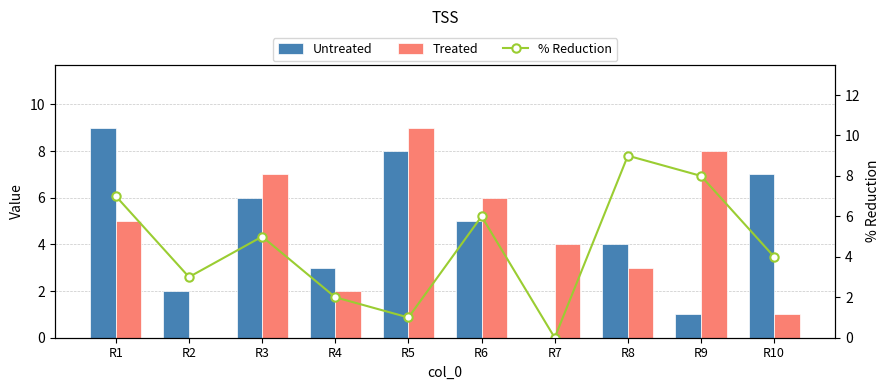

How many positive values does the Treated series have?

9